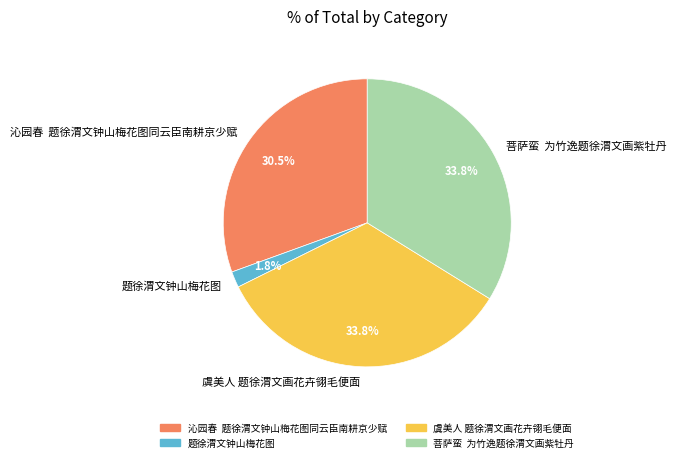

Is there any slice that represents more than half of the pie?

No